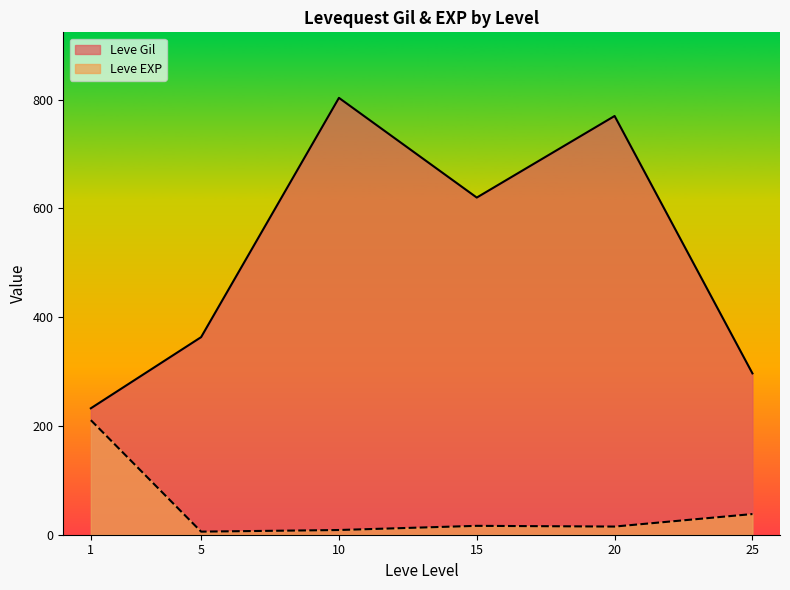

The value of Leve Gil at 20 is 1361. True or false?

False